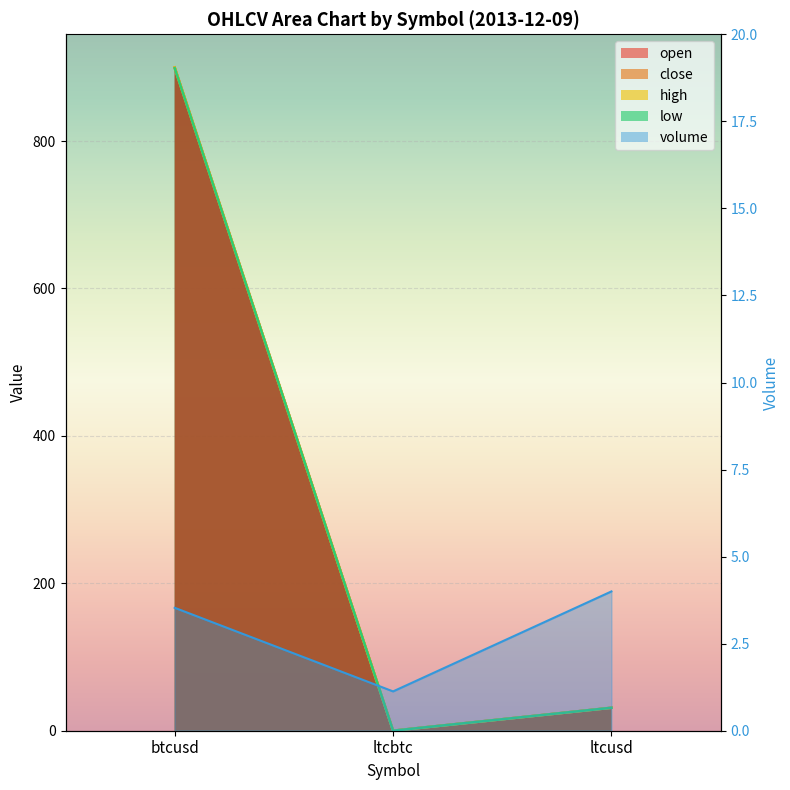

Read the low value at btcusd.

899.0